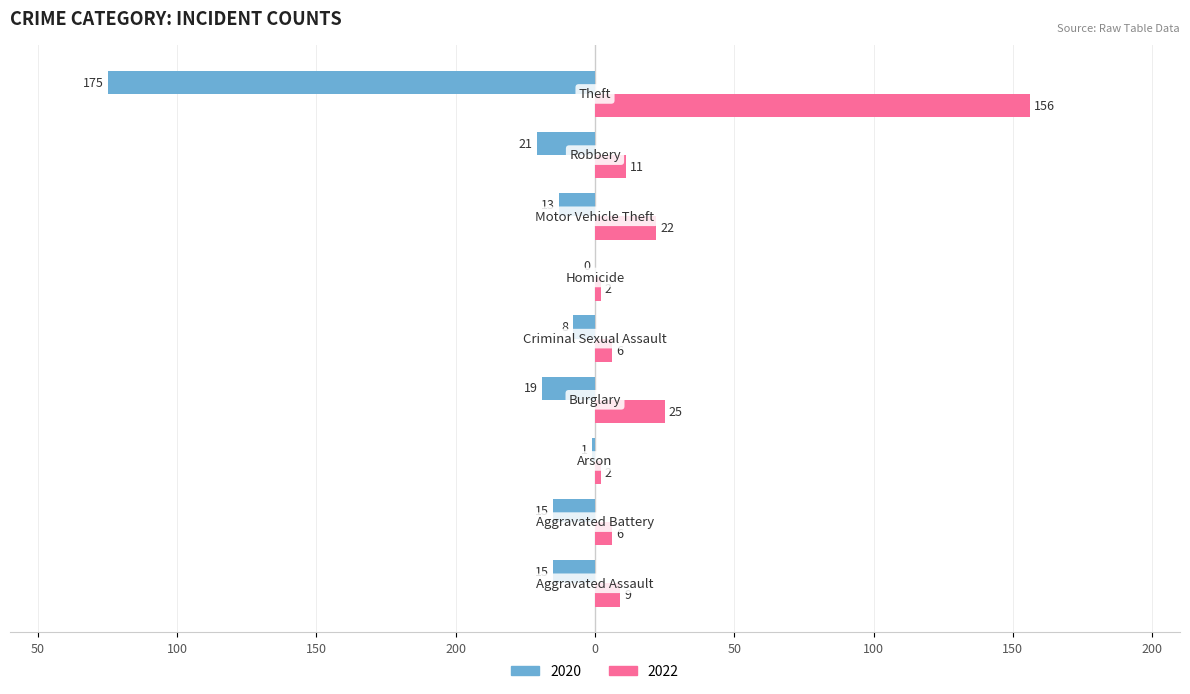

What are all the series names shown in the legend?

2020, 2022